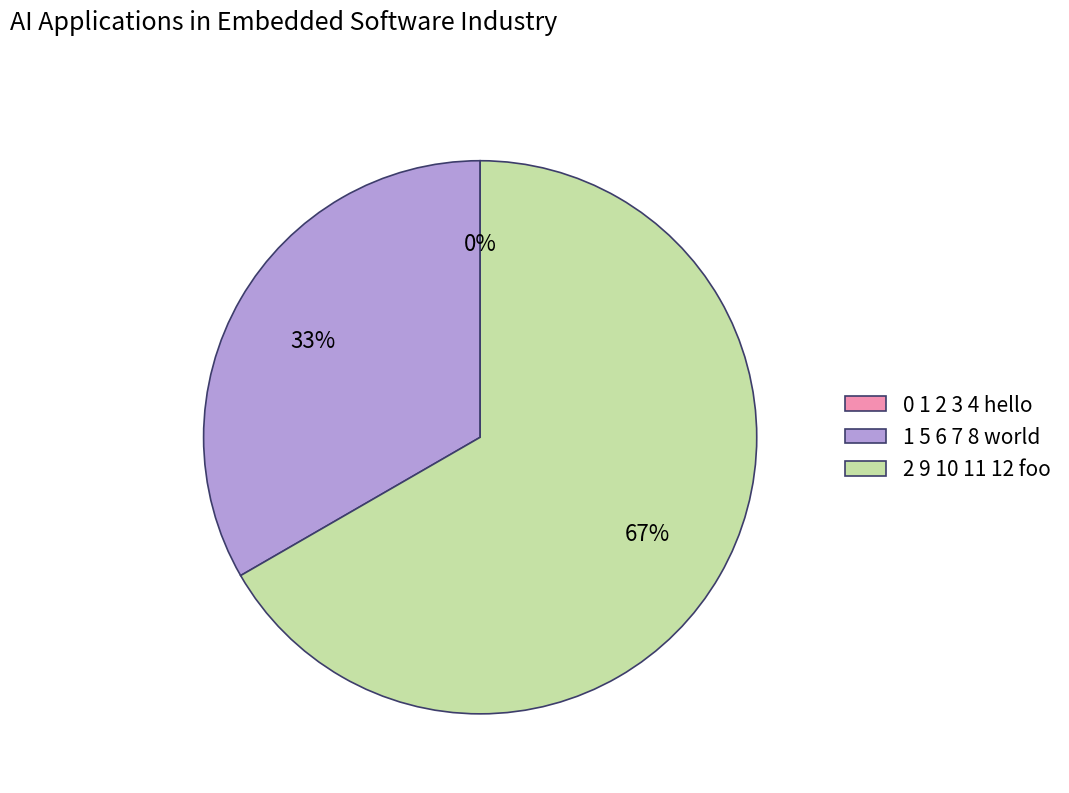

True or false: 0 1 2 3 4 hello accounts for 1% of the total.

False